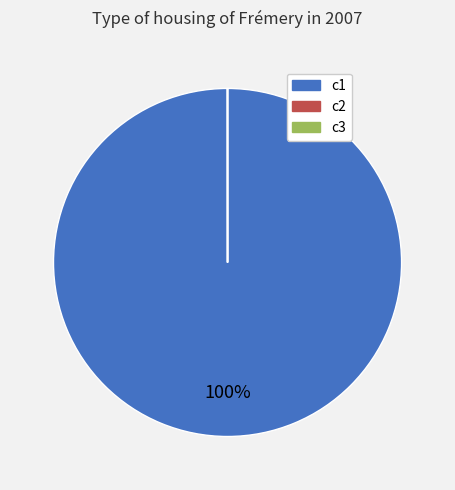

Is it true that c1 is 86% of the pie?

False